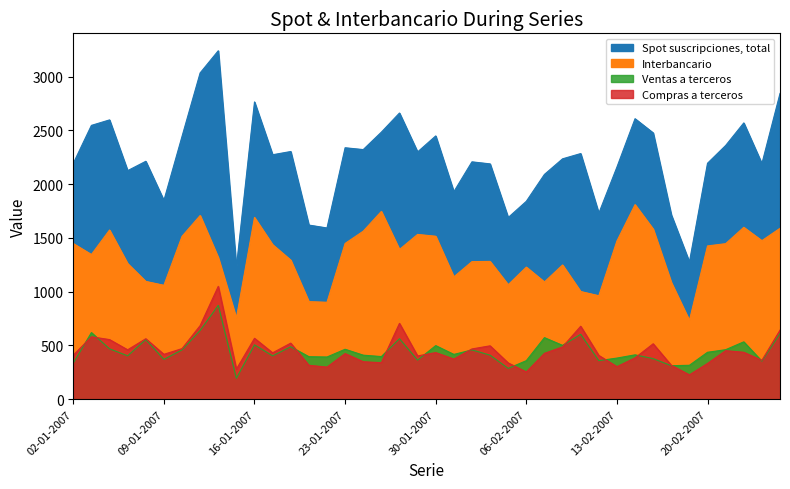

Is it true that Compras a terceros equals 227 at 19-02-2007?

True